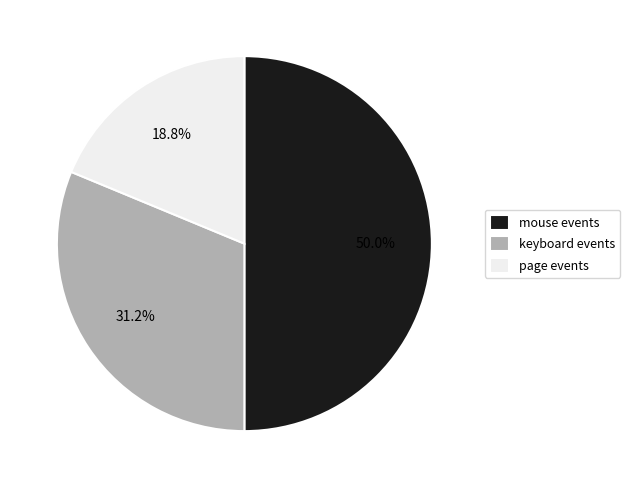

What is the ratio of the value at page events to the value at mouse events?

0.4